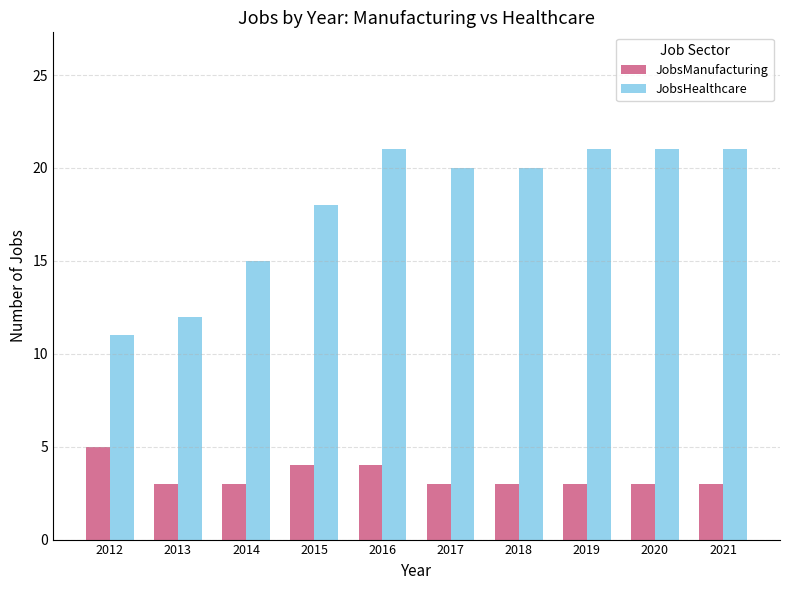

Is it true that JobsHealthcare equals 21 at 2019?

True